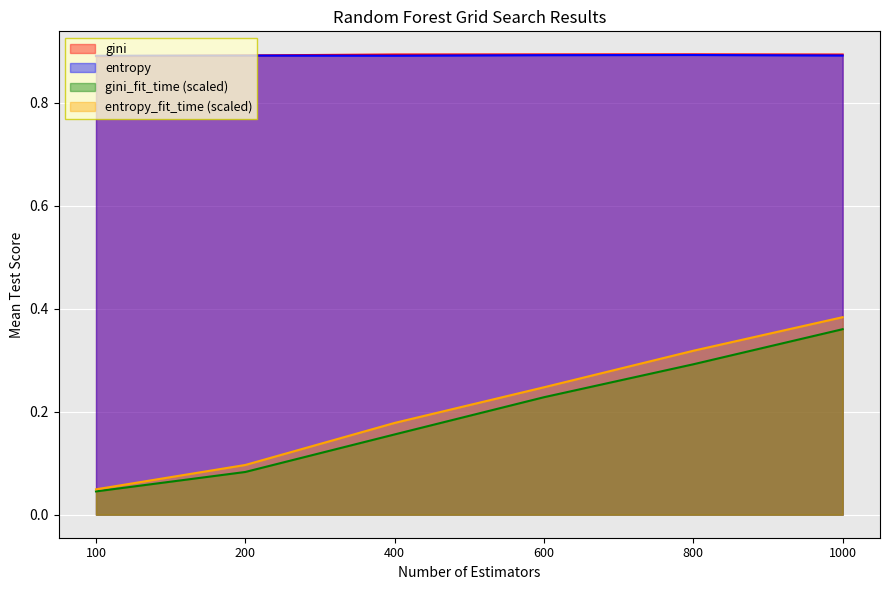

Reading right to left, list all the values displayed in this chart.

gini: 1000=0.9	800=0.9	600=0.9	400=0.9	200=0.9	100=0.9
entropy: 1000=0.9	800=0.9	600=0.9	400=0.9	200=0.9	100=0.9
gini_fit_time: 1000=0.4	800=0.3	600=0.2	400=0.2	200=0.1	100=0.0
entropy_fit_time: 1000=0.4	800=0.3	600=0.2	400=0.2	200=0.1	100=0.0